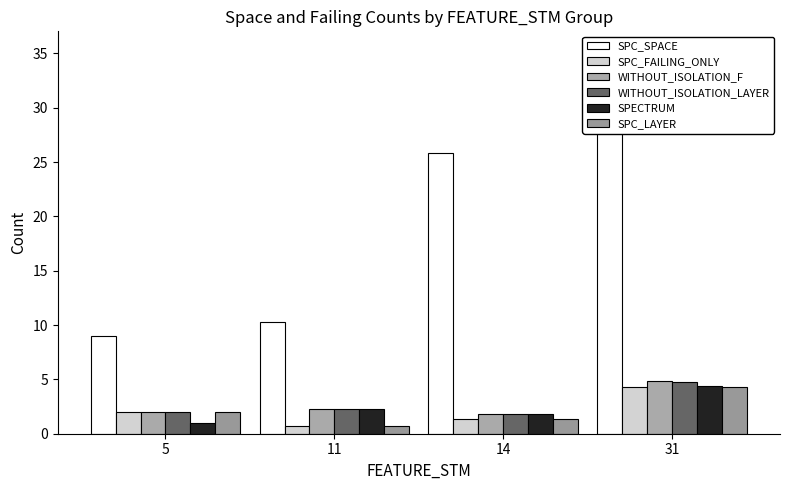

At which label is WITHOUT_ISOLATION_LAYER closest to 3?

11